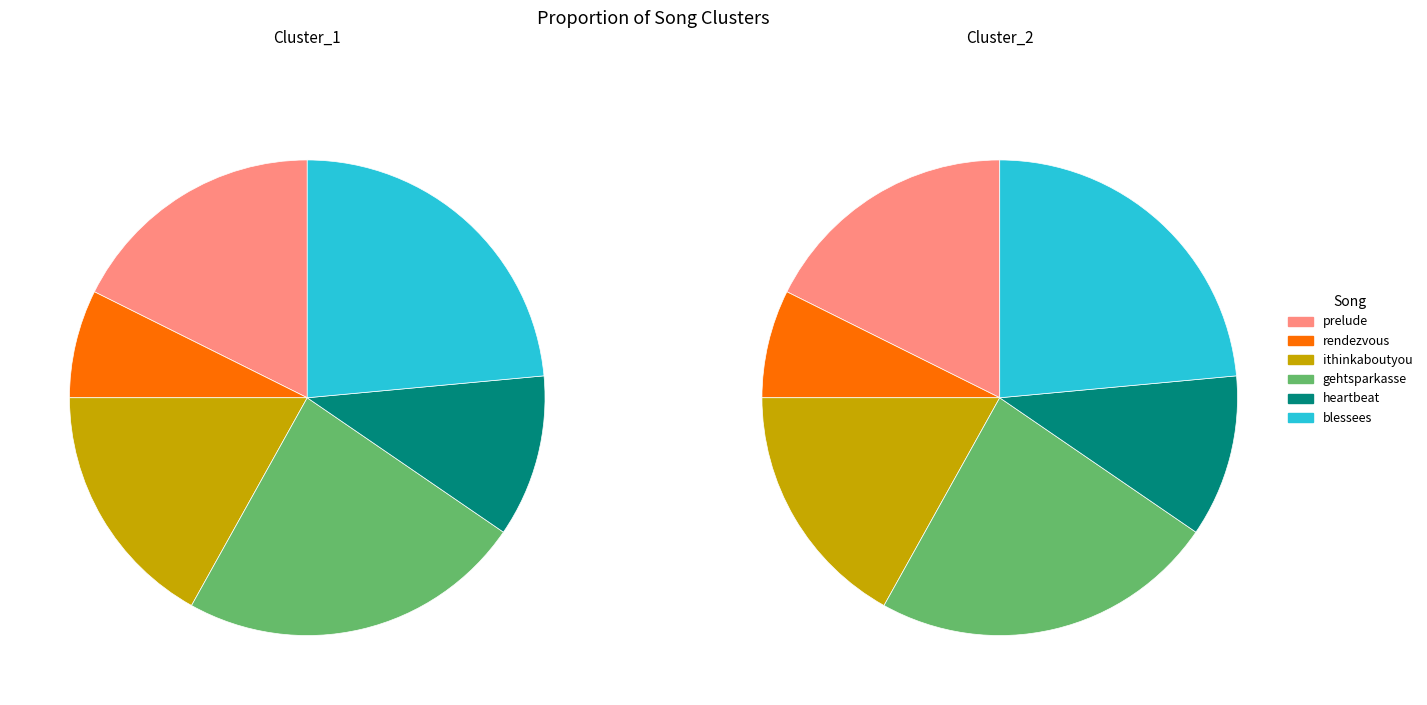

Is it true that blessees is 13% of the pie?

False